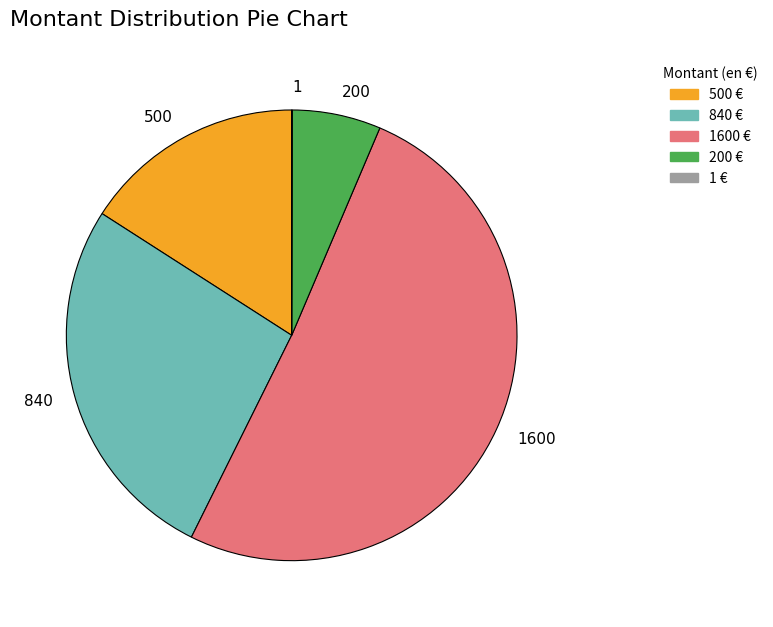

The 500 slice represents 25% of the pie. True or false?

False